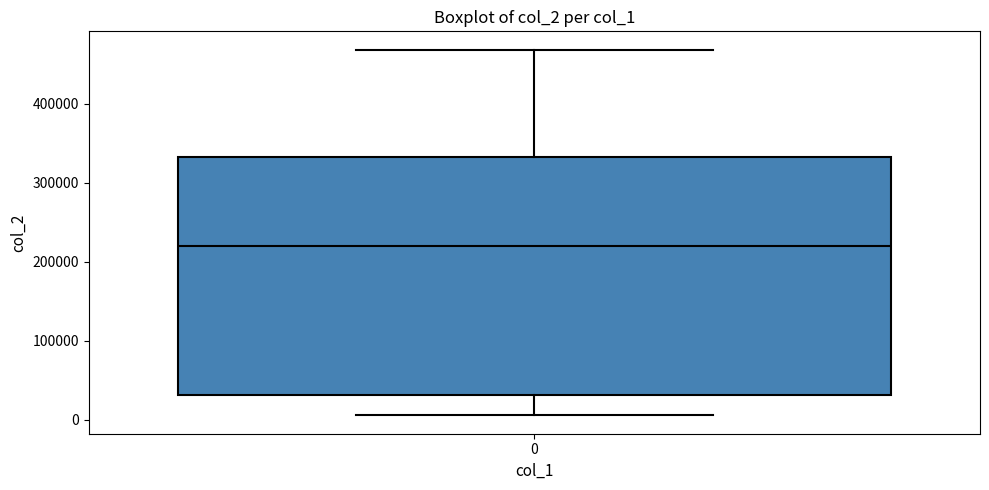

Read this box plot against the y-axis: the position of the median line, the range covered by the box, and the ends of both whiskers. The values are not printed on the chart, so give them approximately, as read against the axis.

median 220000, box 30000 to 330000, whiskers 10000 to 470000